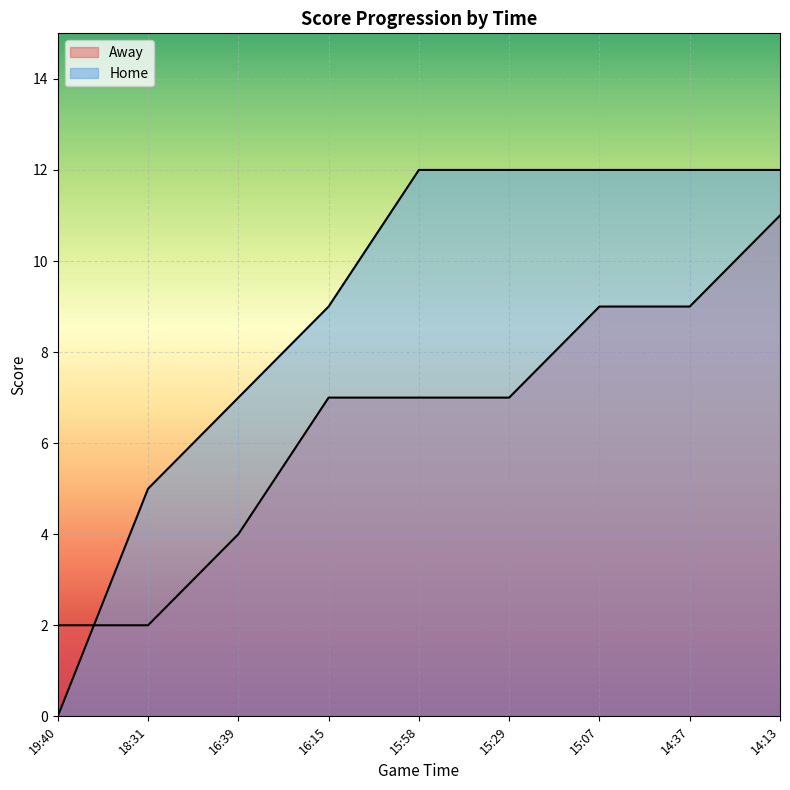

Between 18:31 and 16:15, which is larger?

16:15